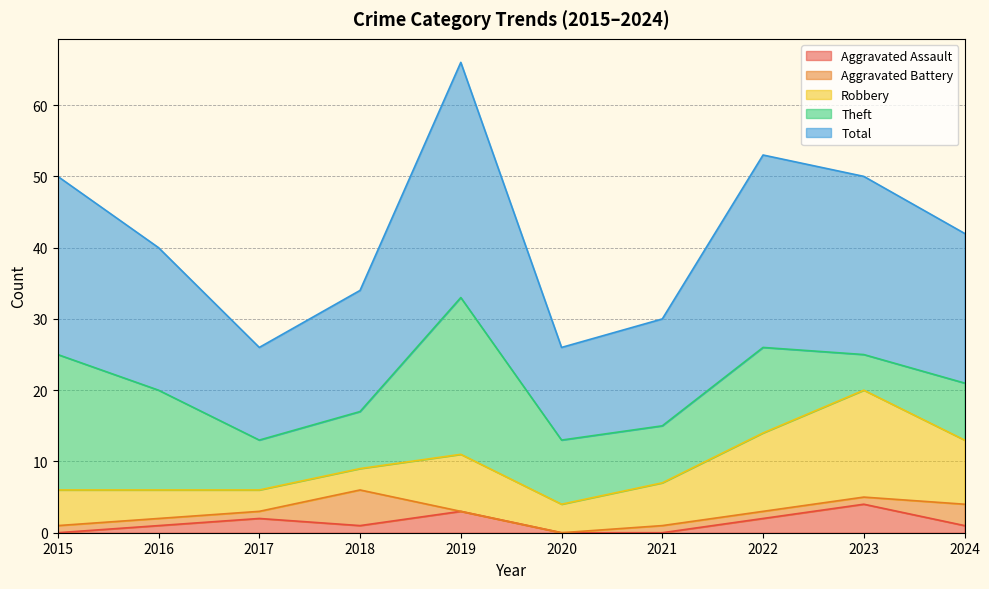

Which series changed the most between 2017 and 2018?

Aggravated Battery